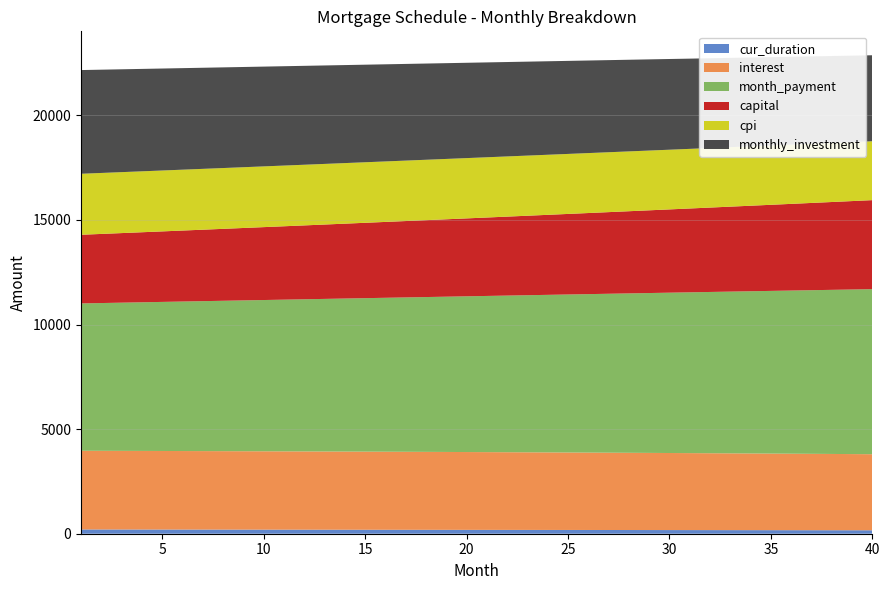

Reading left to right, what are all the values shown in this chart?

cur_duration: 204.0	203.0	202.0	201.0	200.0	199.0	198.0	197.0	196.0	195.0	194.0	193.0	192.0	191.0	190.0	189.0	188.0	187.0	186.0	185.0	184.0	183.0	182.0	181.0	180.0	179.0	178.0	177.0	176.0	175.0	174.0	173.0	172.0	171.0	170.0	169.0	168.0	167.0	166.0	165.0
interest: 3760.9	3759.6	3758.1	3756.6	3754.9	3753.2	3751.4	3749.5	3747.5	3745.4	3743.2	3740.9	3738.6	3736.1	3733.5	3730.9	3728.1	3725.3	3722.3	3719.2	3716.1	3712.8	3709.5	3706.0	3702.4	3698.7	3694.9	3691.0	3687.0	3682.9	3678.7	3674.3	3669.9	3665.3	3660.6	3655.8	3650.9	3645.9	3640.7	3635.4
month_payment: 7043.0	7063.5	7084.1	7104.8	7125.5	7146.3	7167.1	7188.0	7209.0	7230.0	7251.1	7272.2	7293.4	7314.7	7336.1	7357.5	7378.9	7400.4	7422.0	7443.7	7465.4	7487.2	7509.0	7530.9	7552.9	7574.9	7597.0	7619.1	7641.4	7663.6	7686.0	7708.4	7730.9	7753.4	7776.1	7798.8	7821.5	7844.3	7867.2	7890.1
capital: 3282.0	3303.9	3326.0	3348.2	3370.6	3393.1	3415.7	3438.5	3461.5	3484.6	3507.9	3531.3	3554.9	3578.6	3602.5	3626.6	3650.8	3675.2	3699.7	3724.4	3749.3	3774.3	3799.5	3824.9	3850.4	3876.2	3902.0	3928.1	3954.3	3980.7	4007.3	4034.1	4061.0	4088.1	4115.4	4142.9	4170.6	4198.4	4226.5	4254.7
cpi: 2915.6	2914.5	2913.3	2912.0	2910.7	2909.3	2907.8	2906.2	2904.6	2902.9	2901.2	2899.3	2897.4	2895.4	2893.3	2891.2	2889.0	2886.7	2884.3	2881.9	2879.4	2876.8	2874.1	2871.3	2868.4	2865.5	2862.5	2859.3	2856.2	2852.9	2849.5	2846.1	2842.5	2838.9	2835.2	2831.3	2827.4	2823.4	2819.3	2815.2
monthly_investment: 4957.0	4936.5	4915.9	4895.2	4874.5	4853.7	4832.9	4812.0	4791.0	4770.0	4748.9	4727.8	4706.6	4685.3	4663.9	4642.5	4621.1	4599.6	4578.0	4556.3	4534.6	4512.8	4491.0	4469.1	4447.1	4425.1	4403.0	4380.9	4358.6	4336.4	4313.0	4291.6	4269.1	4246.6	4223.9	4201.2	4178.5	4155.7	4132.8	4109.9